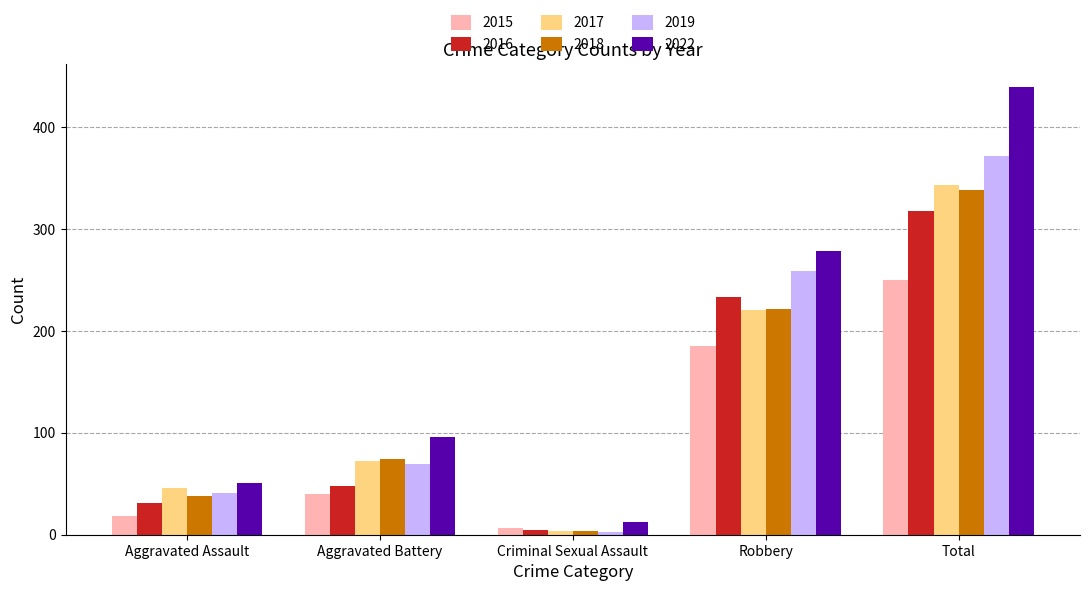

What is the label of the 4th bar from the left?

Robbery